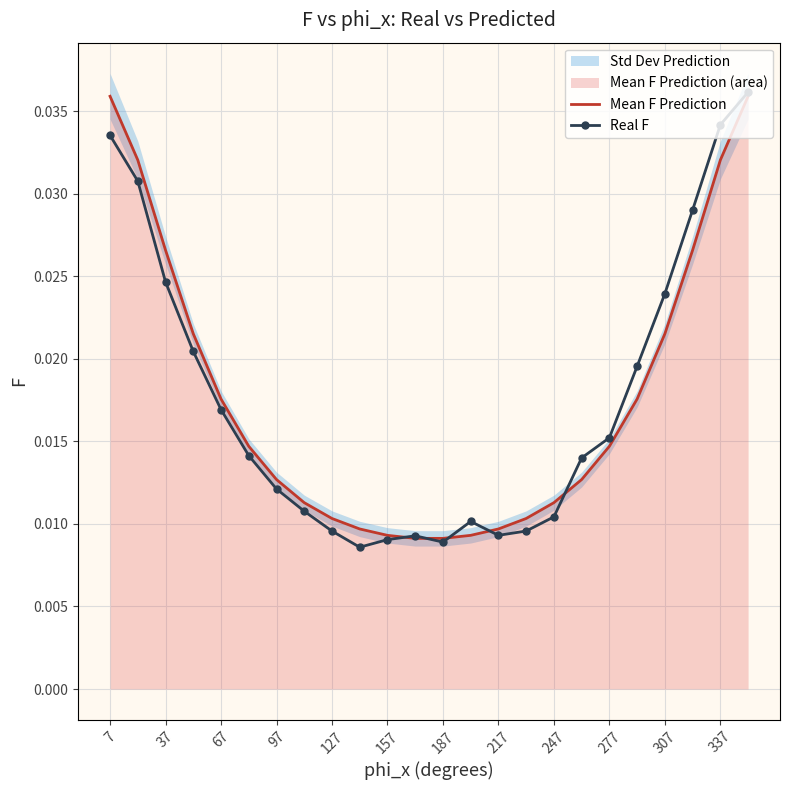

How many lines are shown in the chart?

2